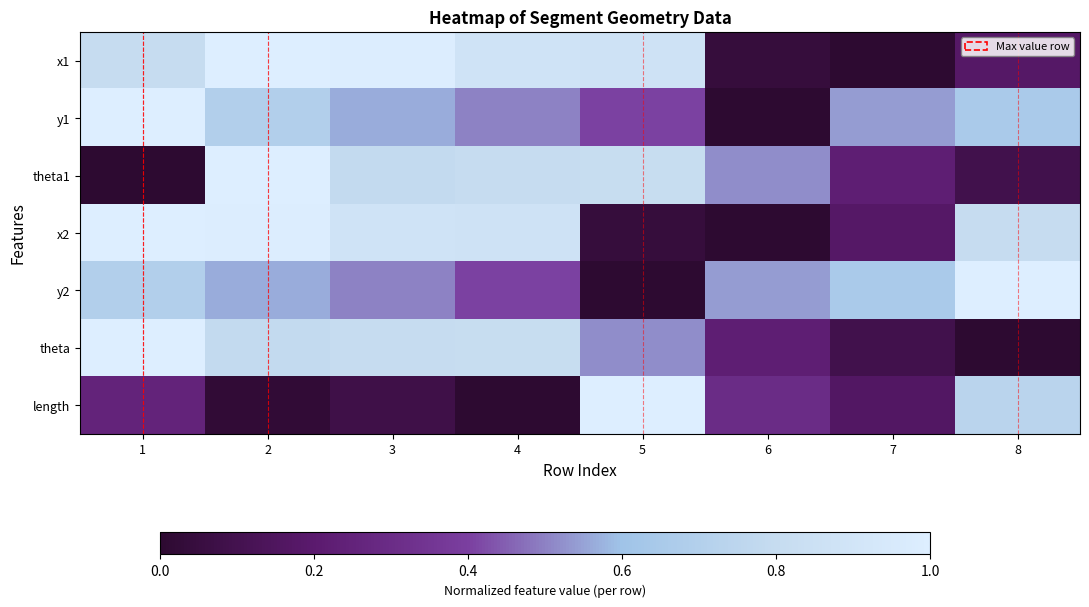

At how many categories does at least one series exceed 0?

8